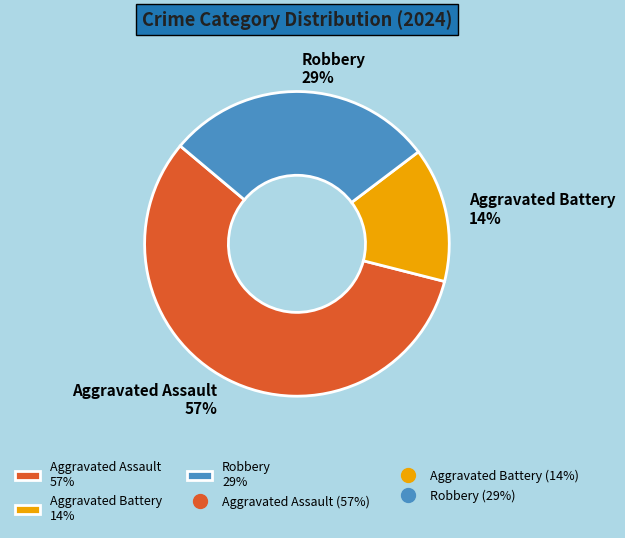

Which has a higher value, Aggravated Assault 57% or Aggravated Battery 14%?

Aggravated Assault 57%